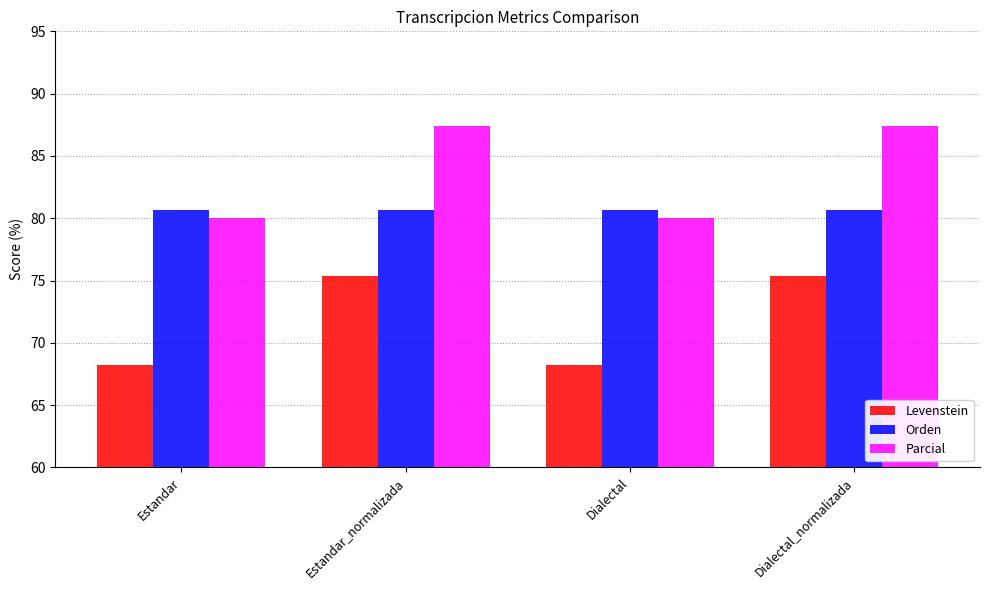

Is it true that Parcial equals 123.2 at Dialectal?

False